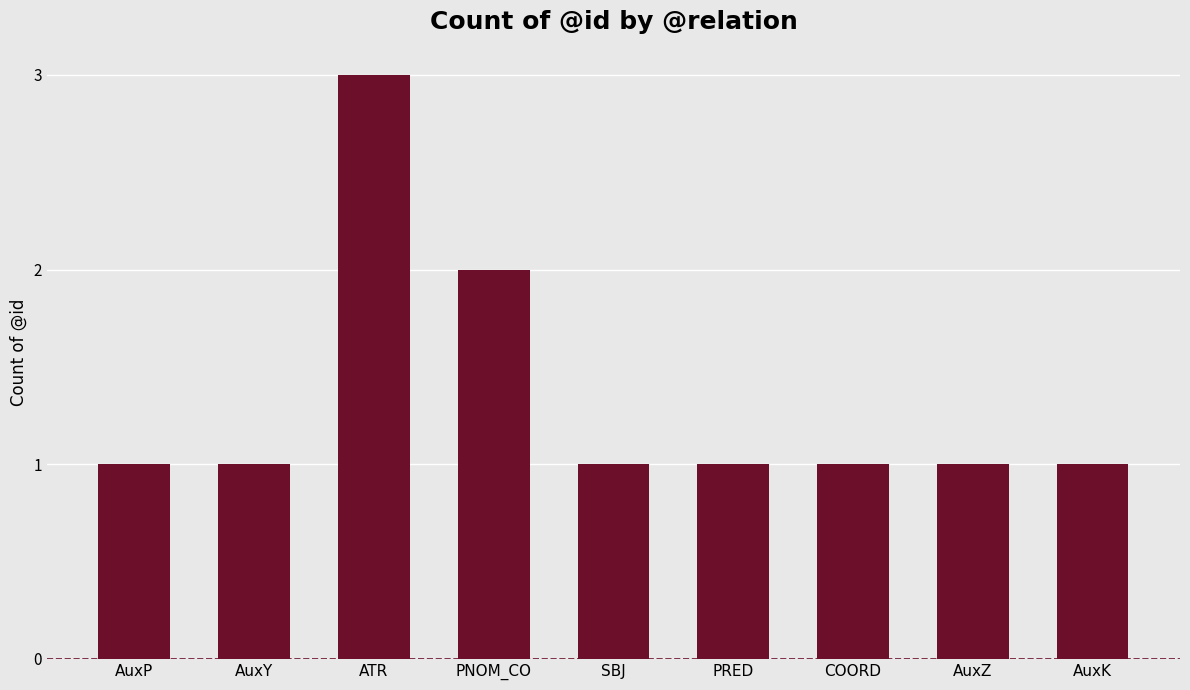

How many bars are there in total?

9